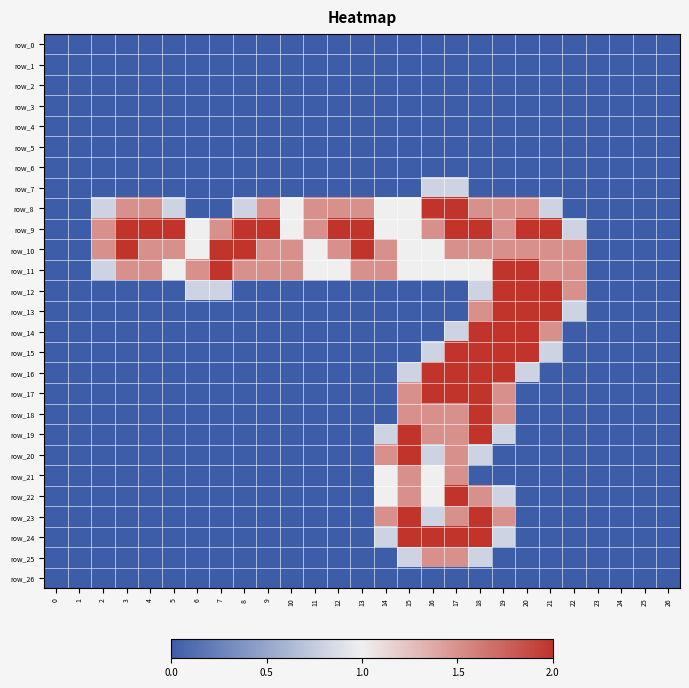

List the labels in order of row_9 value, largest first.

3, 4, 5, 8, 9, 12, 13, 17, 18, 20, 21, 2, 7, 11, 16, 19, 6, 10, 14, 15, 22, 0, 1, 23, 24, 25, 26